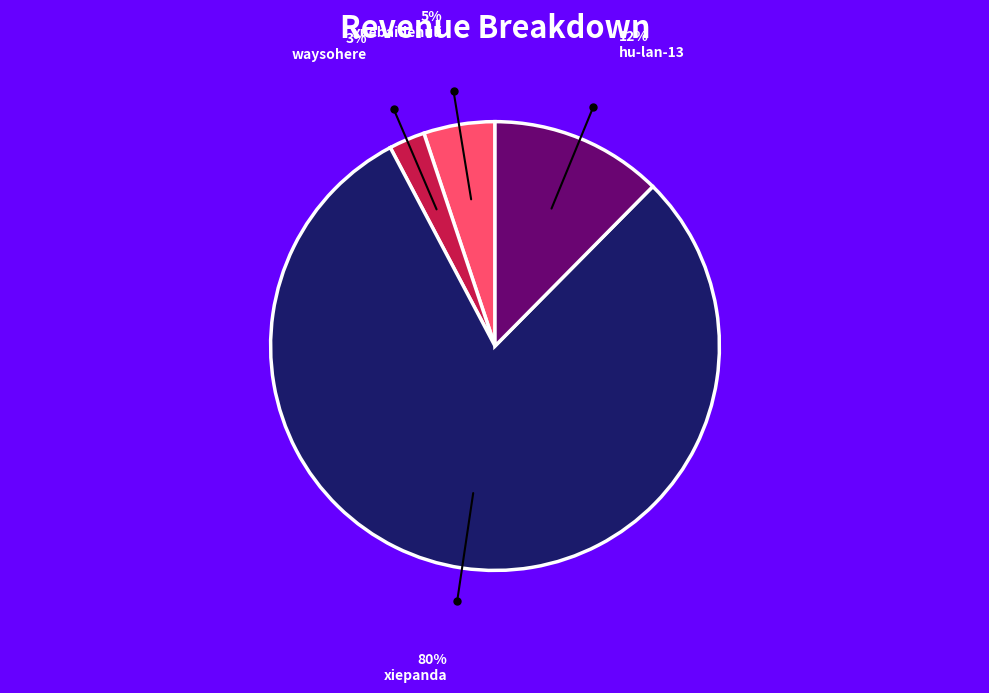

Is there a majority slice in this chart?

Yes